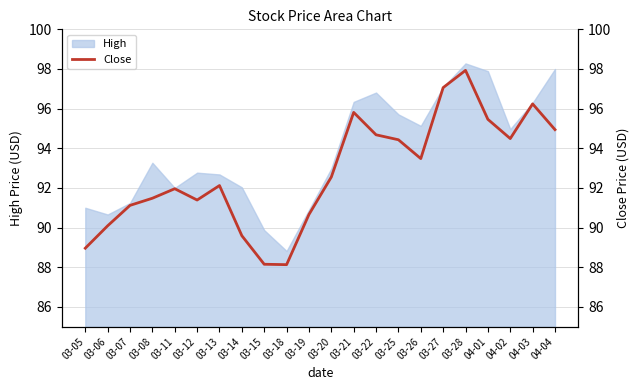

How many interior local peaks (higher than both neighbors) does the data have?

5